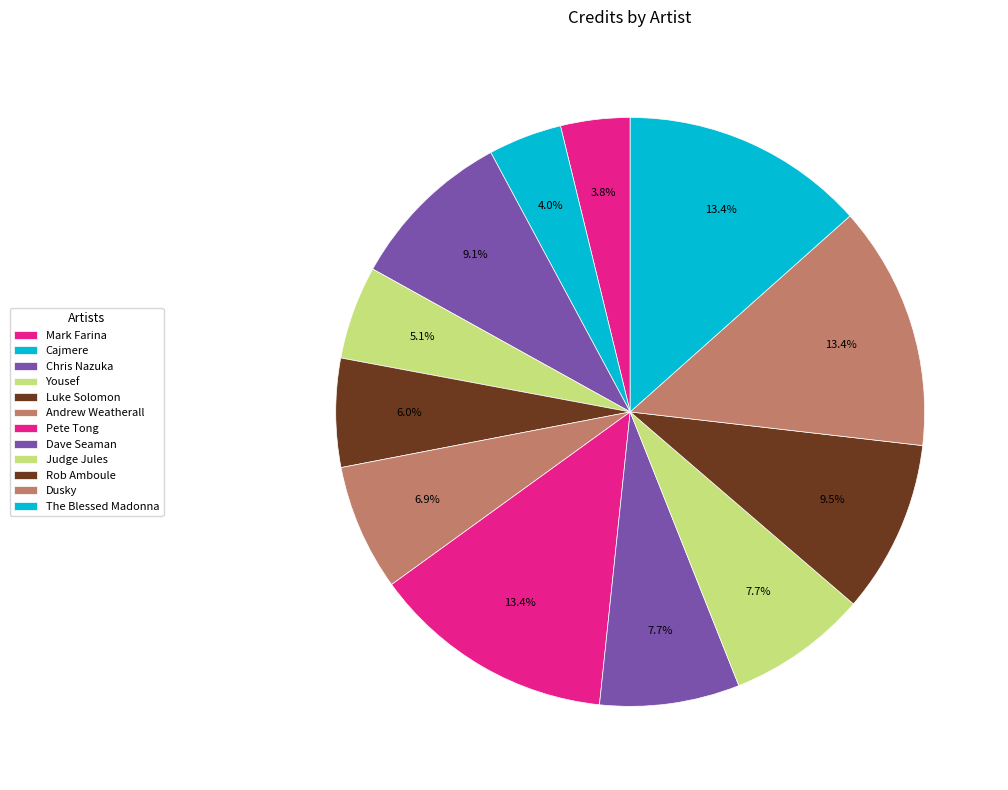

How many slices are in this pie chart?

12